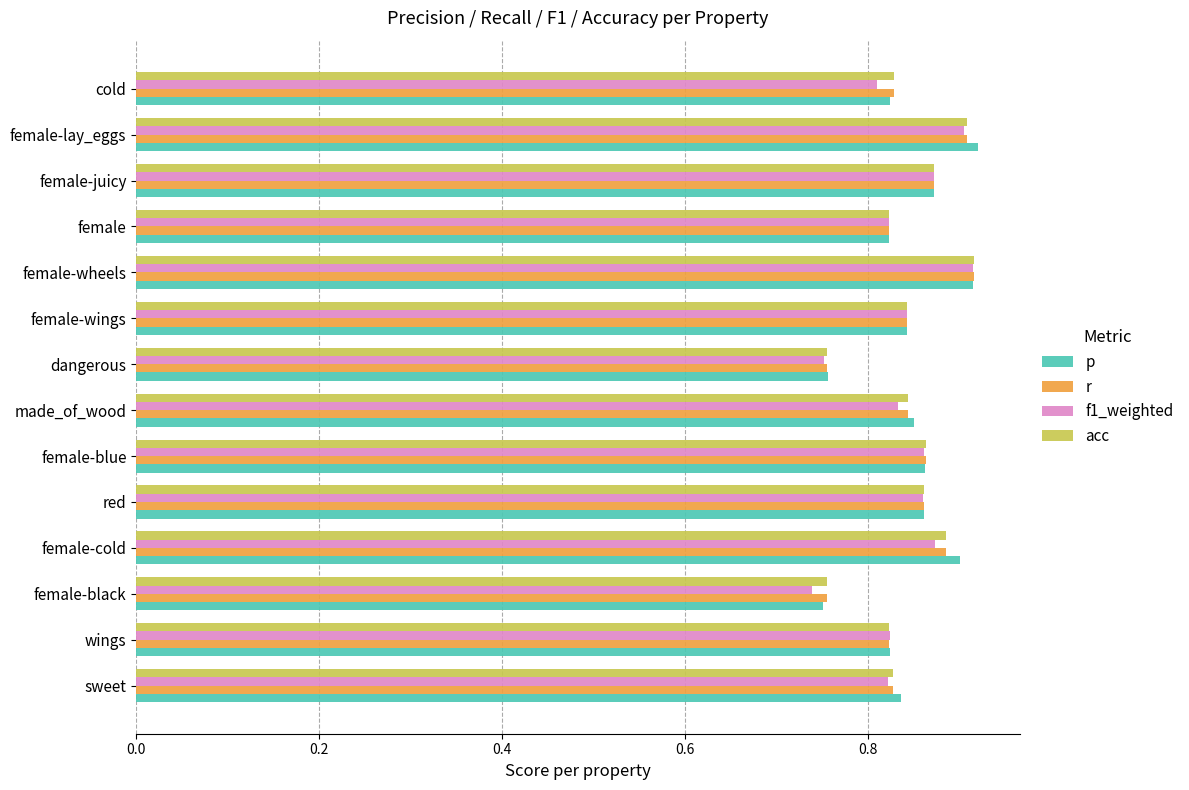

Count the acc values in the range 0 to 1.

14